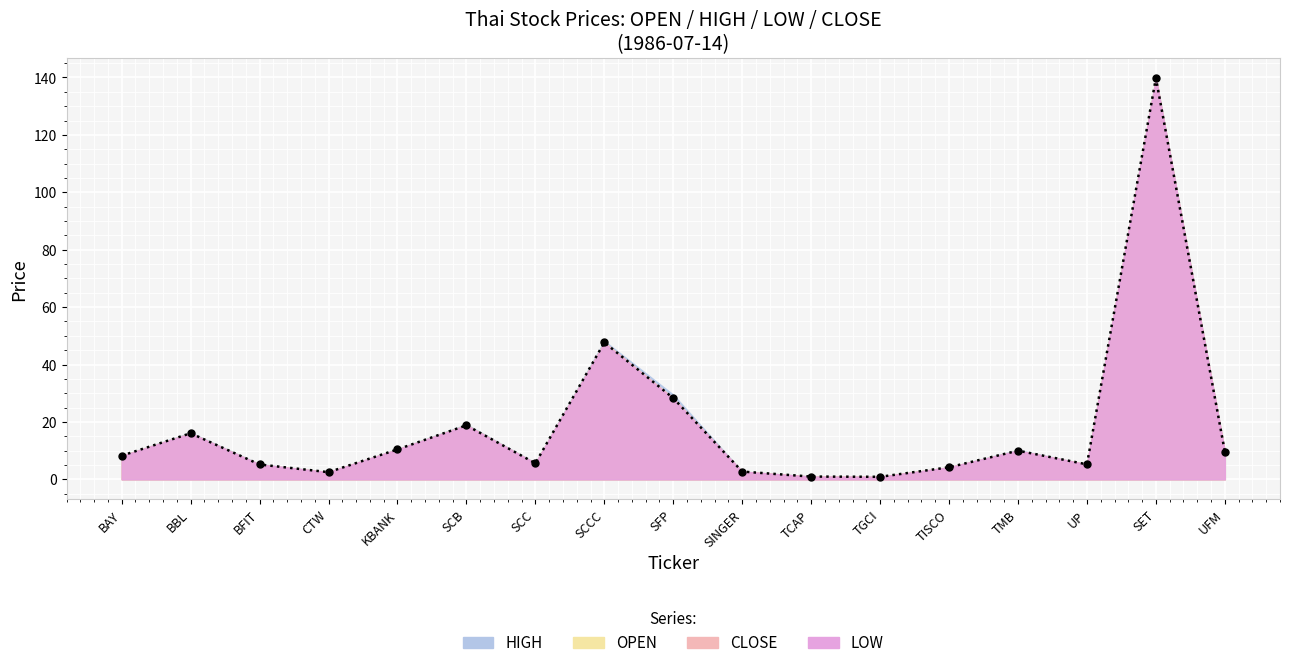

What is the label of the 3rd point from the right?

UP